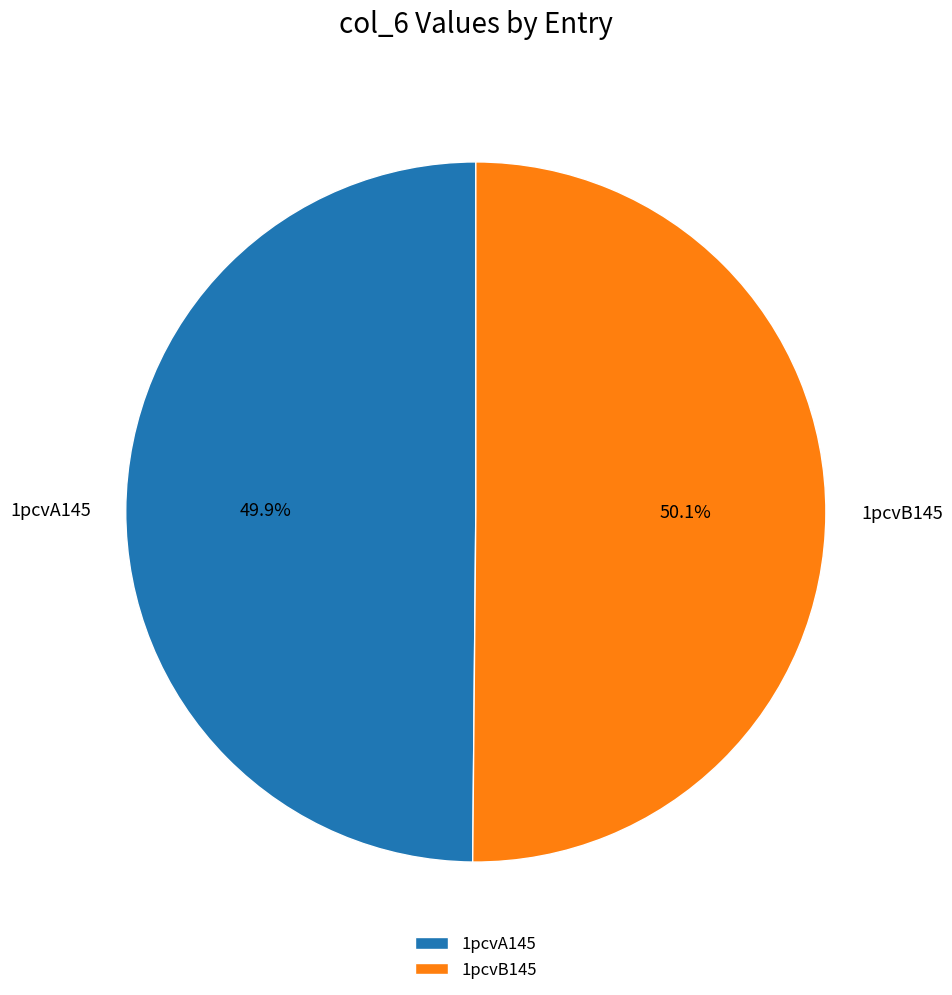

What is the total percentage of 1pcvB145 and 1pcvA145?

100.0%